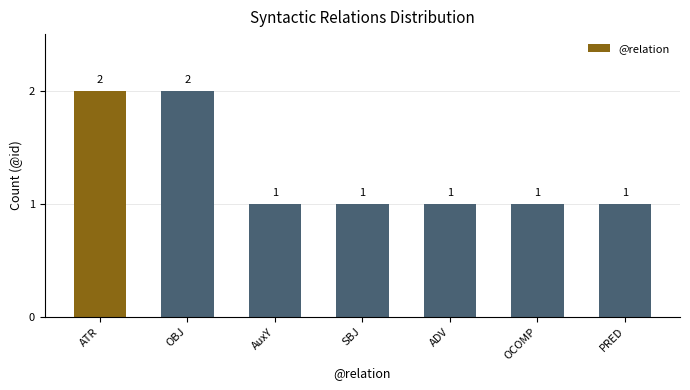

True or false: the data shows 2 at ATR.

True